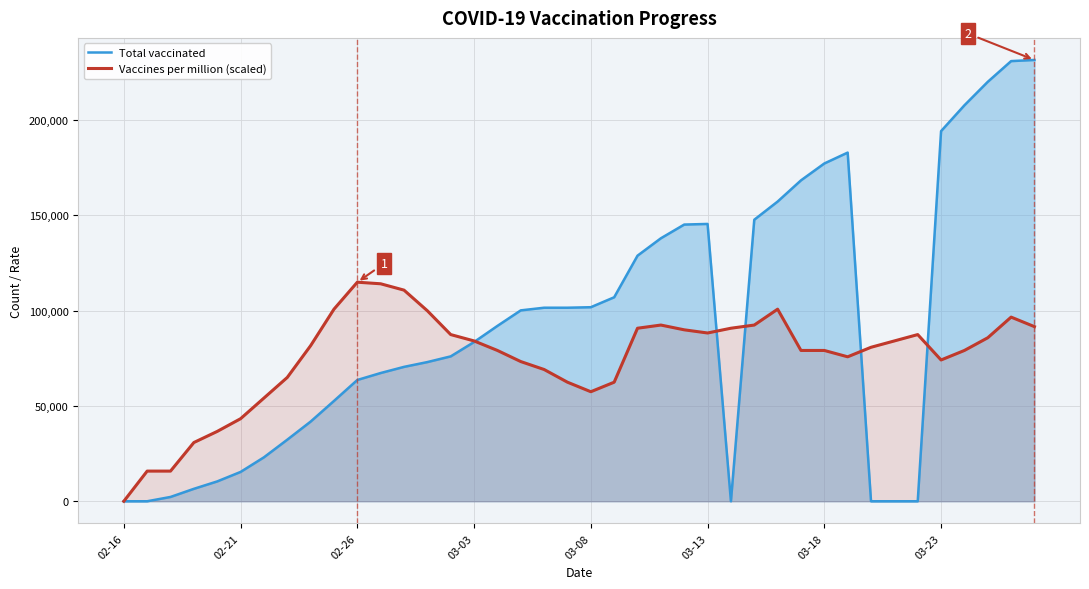

Is it true that Total vaccinated equals 107054.0 at 21?

True